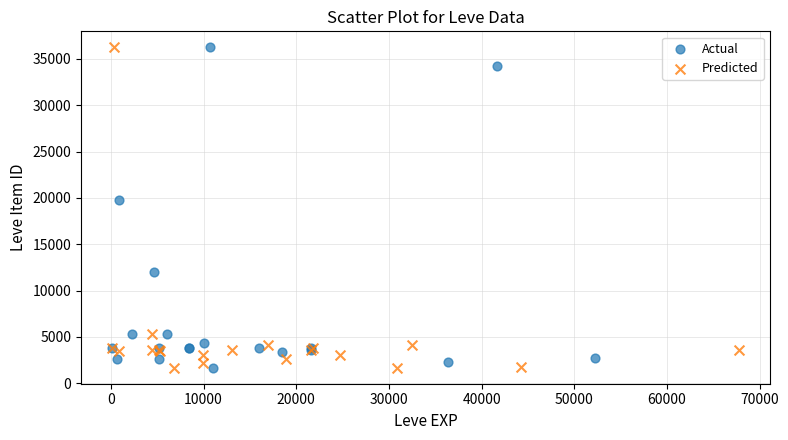

What are all the series names shown in the legend?

Actual, Predicted